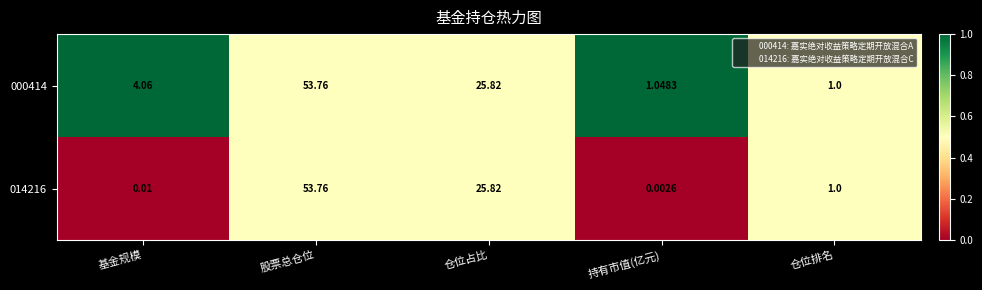

Rank the categories by 000414 value from highest to lowest.

股票总仓位, 仓位占比, 基金规模, 持有市值(亿元), 仓位排名